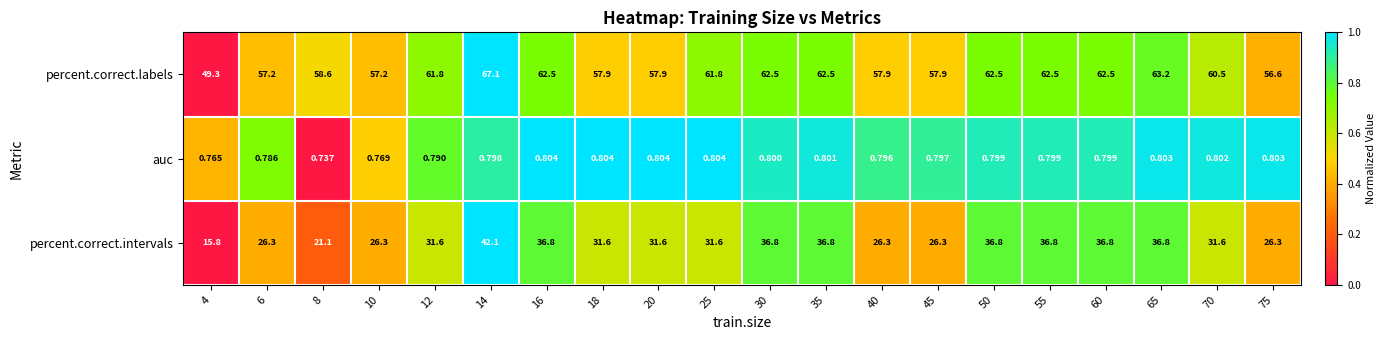

List the series in order of their overall mean, lowest first.

auc, percent.correct.intervals, percent.correct.labels